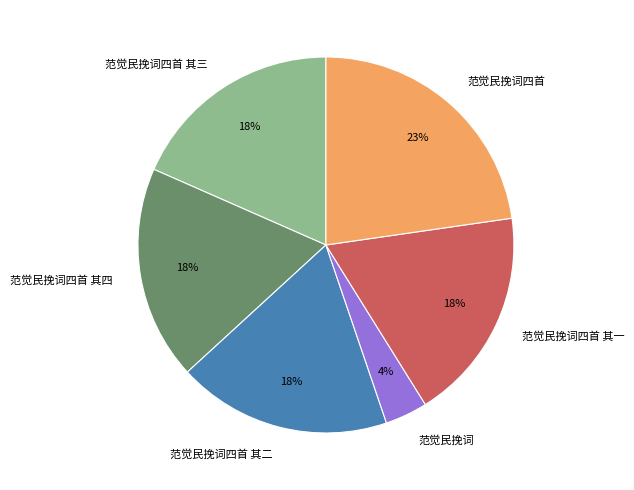

Between 范觉民挽词四首 其三 and 范觉民挽词四首, which is larger?

范觉民挽词四首